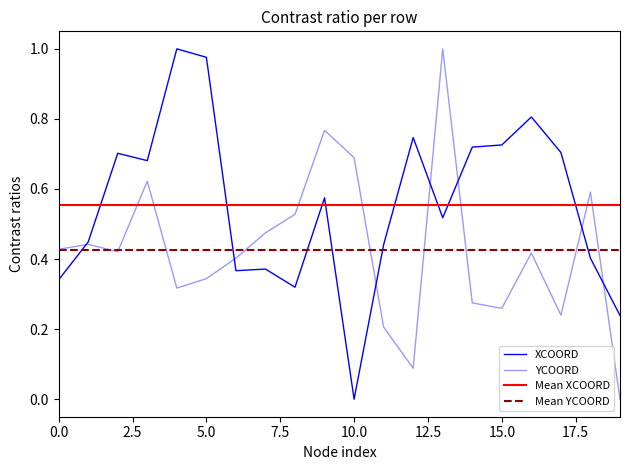

Which series ends up on top after the final intersection of YCOORD and XCOORD?

XCOORD